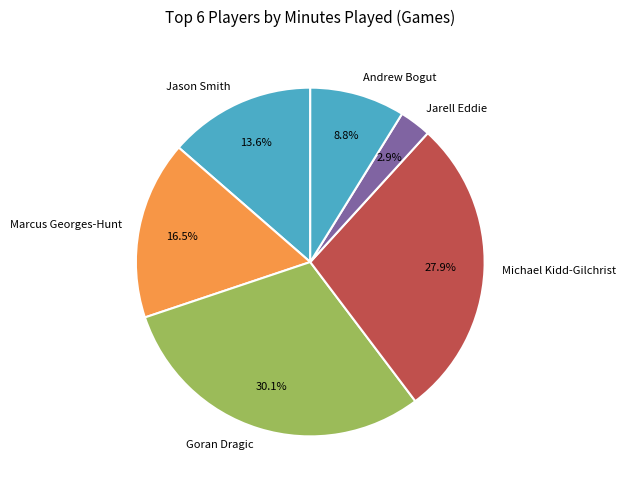

Combined, do Jason Smith and Marcus Georges-Hunt account for over 50%?

No